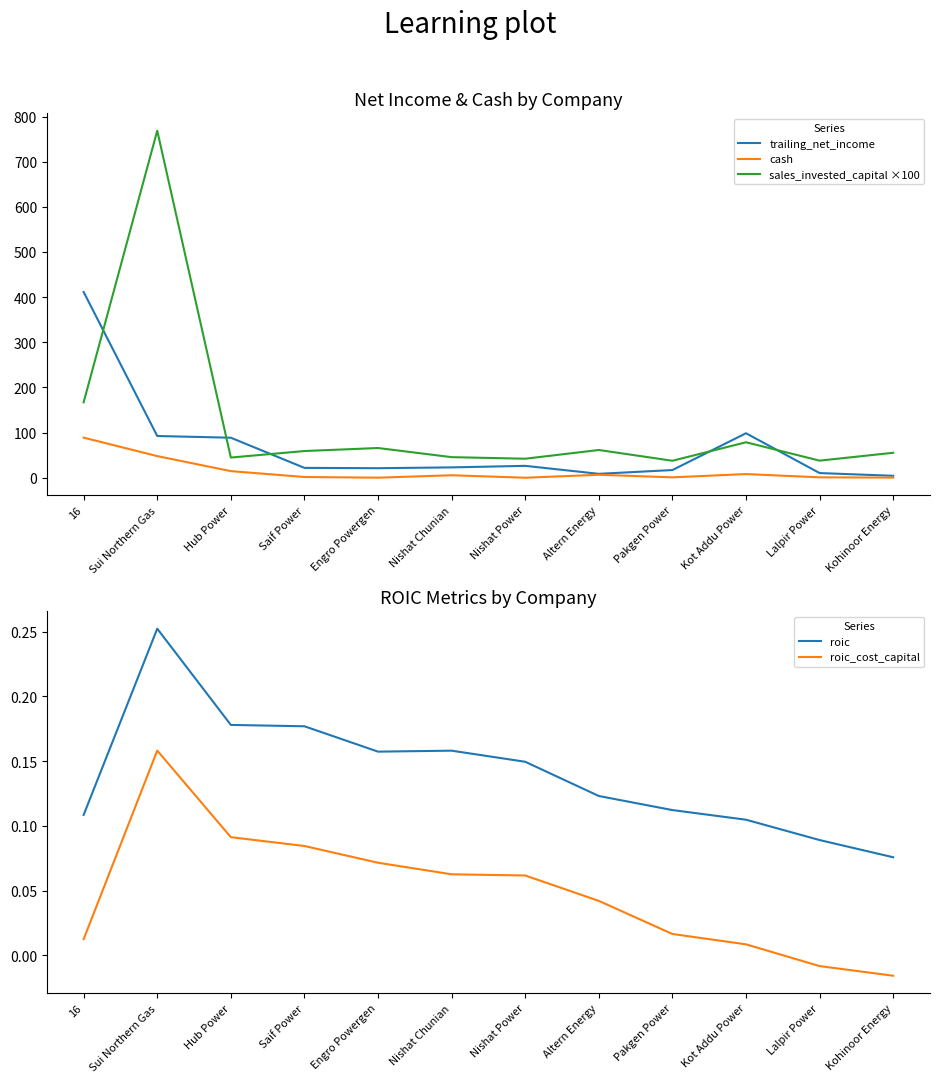

Reading left to right, what are all the values shown in this chart?

trailing_net_income: 16=411.4	Sui Northern Gas=92.5	Hub Power=88.7	Saif Power=21.9	Engro Powergen=21.2	Nishat Chunian=23.0	Nishat Power=26.4	Altern Energy=8.7	Pakgen Power=17.1	Kot Addu Power=98.6	Lalpir Power=10.4	Kohinoor Energy=4.4
cash: 16=88.8	Sui Northern Gas=48.0	Hub Power=14.7	Saif Power=1.7	Engro Powergen=0.2	Nishat Chunian=5.6	Nishat Power=0.1	Altern Energy=6.6	Pakgen Power=1.0	Kot Addu Power=8.2	Lalpir Power=1.0	Kohinoor Energy=0.3
sales_invested_capital ×100: 16=167.1	Sui Northern Gas=768.6	Hub Power=44.8	Saif Power=59.2	Engro Powergen=65.9	Nishat Chunian=45.7	Nishat Power=42.2	Altern Energy=61.5	Pakgen Power=37.7	Kot Addu Power=78.6	Lalpir Power=37.9	Kohinoor Energy=55.4
roic: 16=0.1	Sui Northern Gas=0.3	Hub Power=0.2	Saif Power=0.2	Engro Powergen=0.2	Nishat Chunian=0.2	Nishat Power=0.1	Altern Energy=0.1	Pakgen Power=0.1	Kot Addu Power=0.1	Lalpir Power=0.1	Kohinoor Energy=0.1
roic_cost_capital: 16=0.0	Sui Northern Gas=0.2	Hub Power=0.1	Saif Power=0.1	Engro Powergen=0.1	Nishat Chunian=0.1	Nishat Power=0.1	Altern Energy=0.0	Pakgen Power=0.0	Kot Addu Power=0.0	Lalpir Power=-0.0	Kohinoor Energy=-0.0